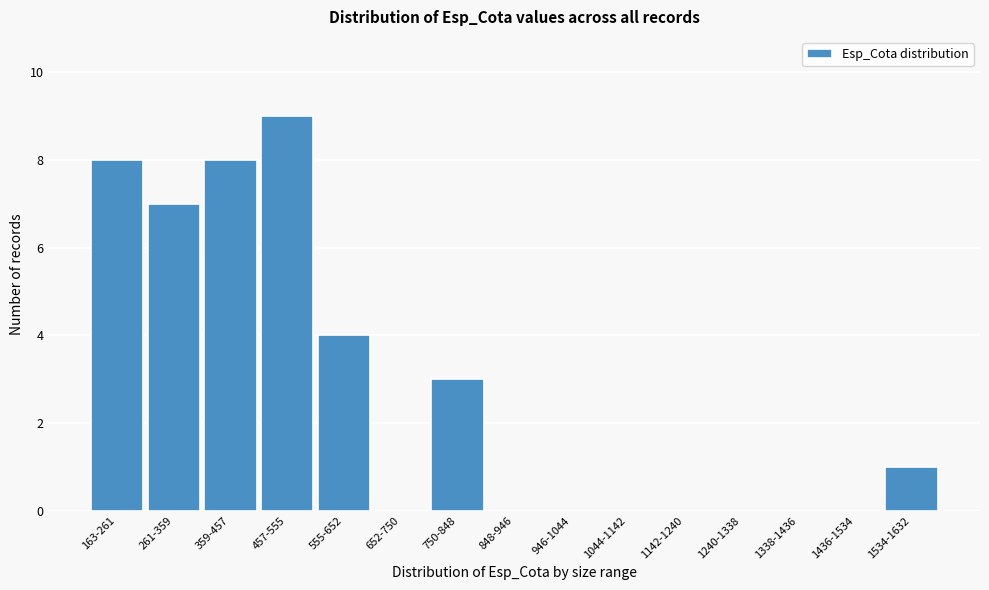

Reading right to left, transcribe all the data shown in this chart.

1534-1632=1	1436-1534=0	1338-1436=0	1240-1338=0	1142-1240=0	1044-1142=0	946-1044=0	848-946=0	750-848=3	652-750=0	555-652=4	457-555=9	359-457=8	261-359=7	163-261=8